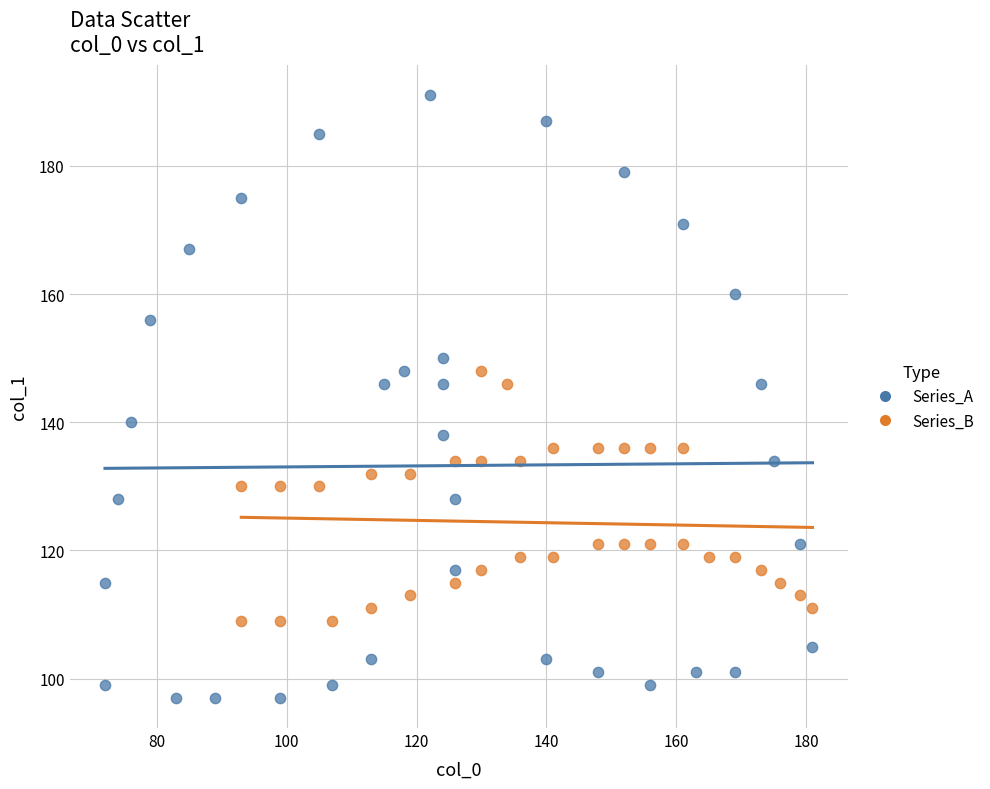

Which series reaches the maximum Y coordinate?

Series_A